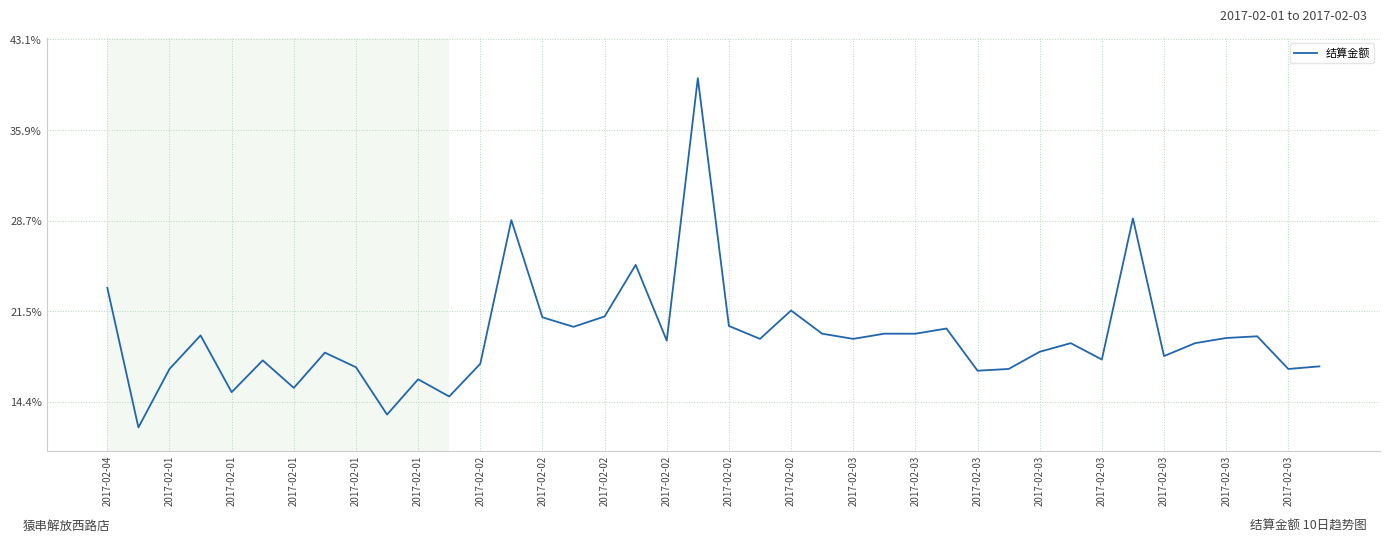

Does the chart have visible grid lines?

Yes